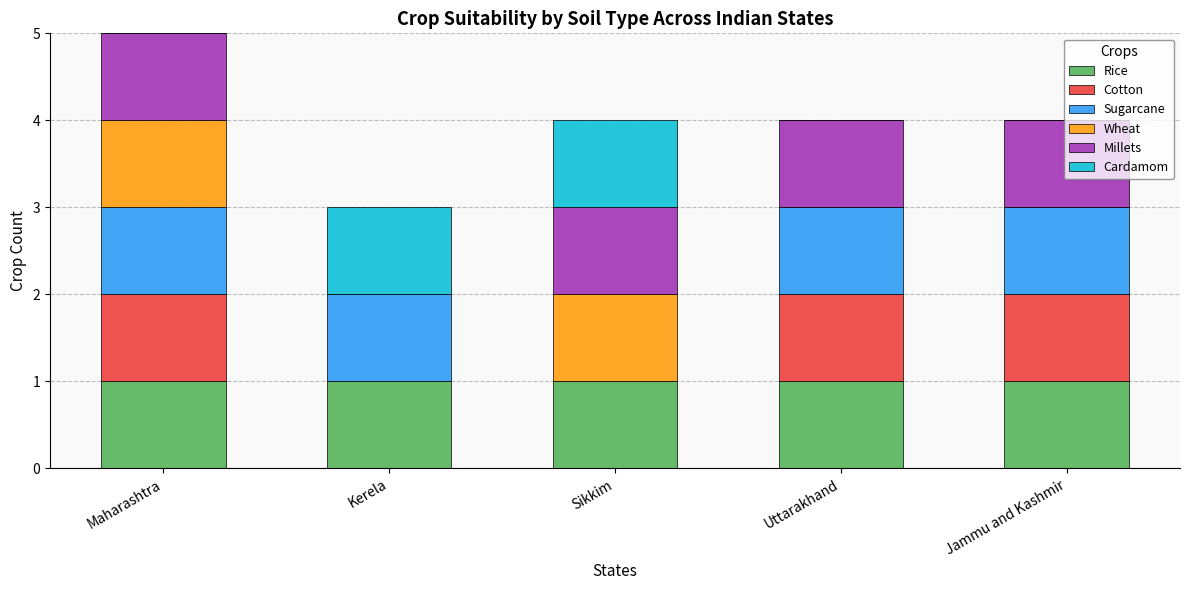

The Rice series shows 0 at Kerela. True or false?

False